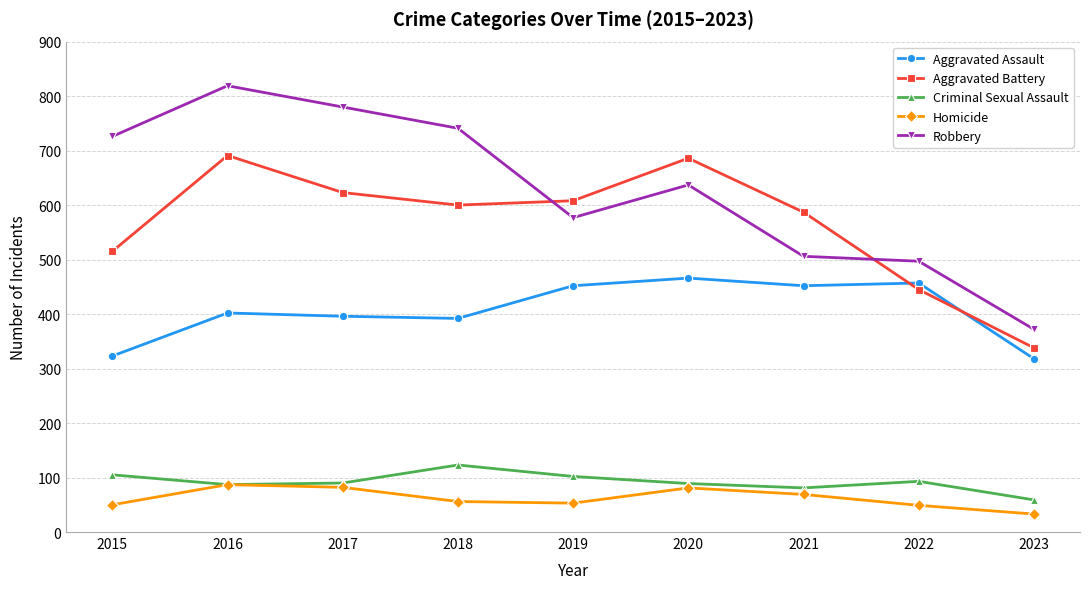

What is the minimum value for Aggravated Battery?

338